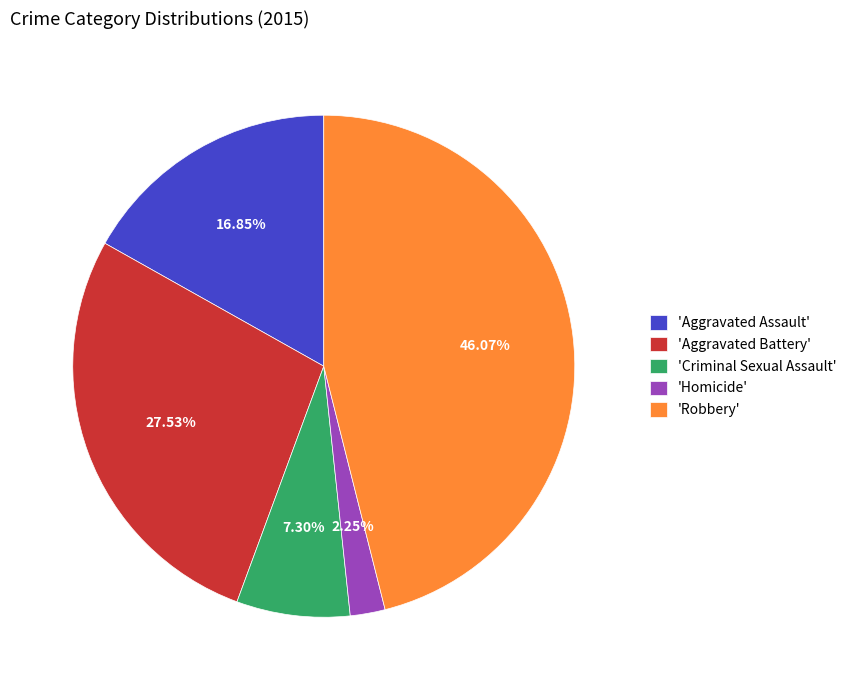

Combined, do 'Aggravated Assault' and 'Aggravated Battery' account for over 50%?

No